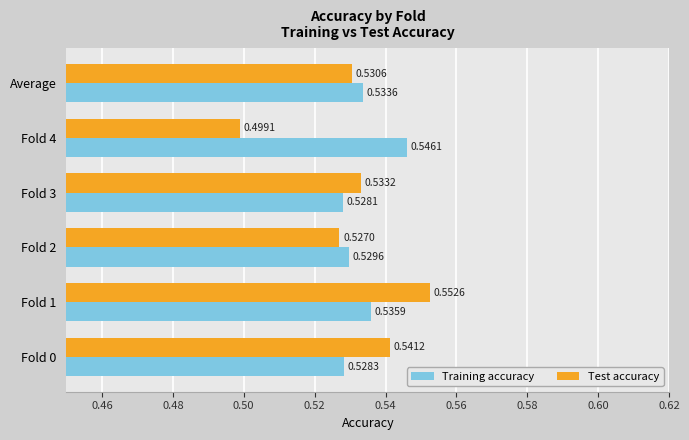

What is the sum of all Training accuracy values?

3.2